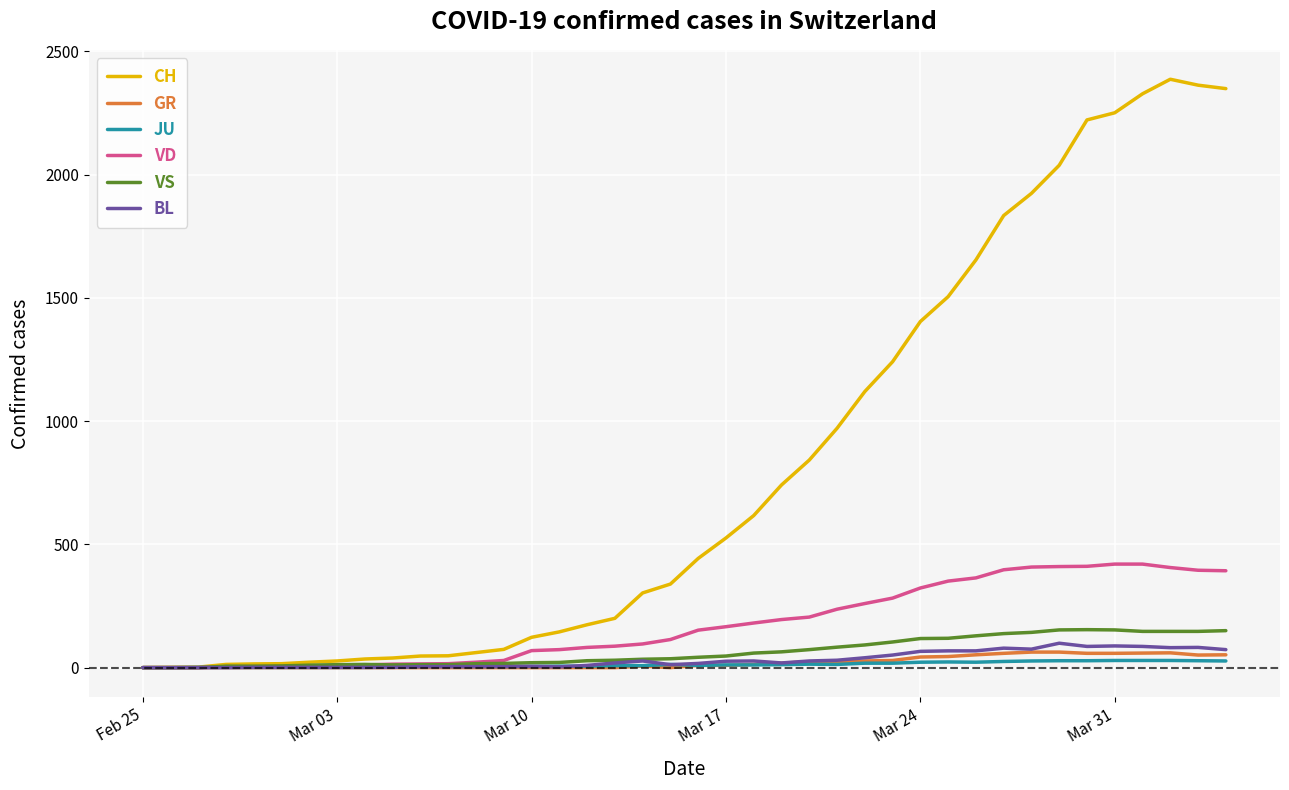

How many lines are shown in the chart?

6